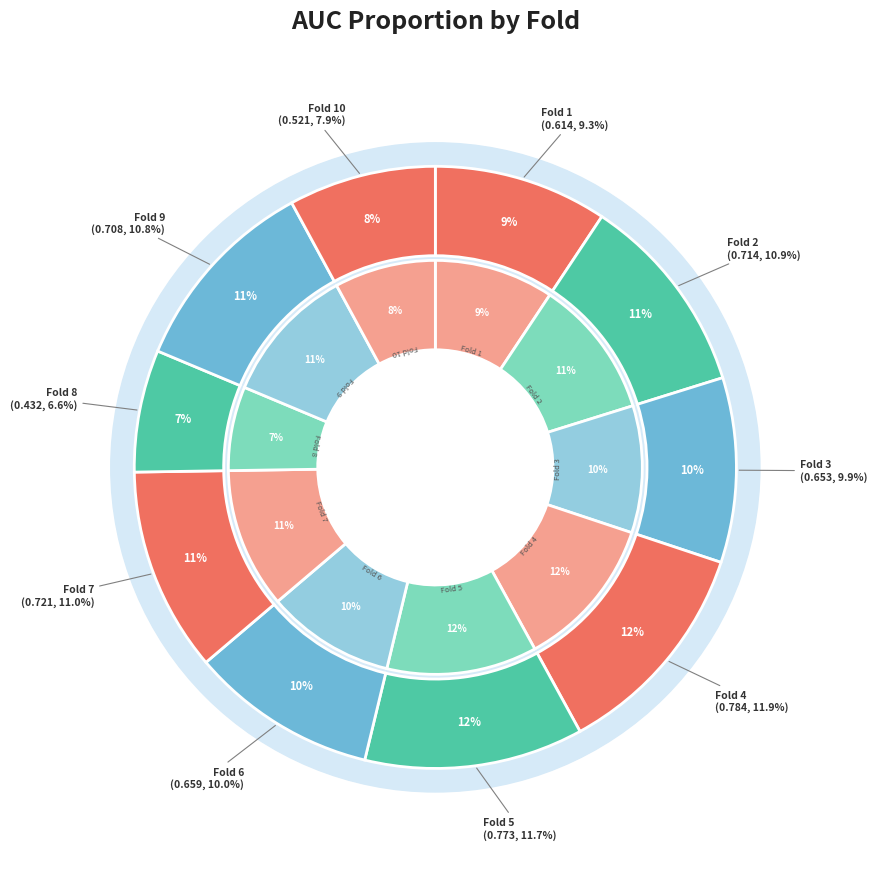

Count the number of slices in the pie.

10